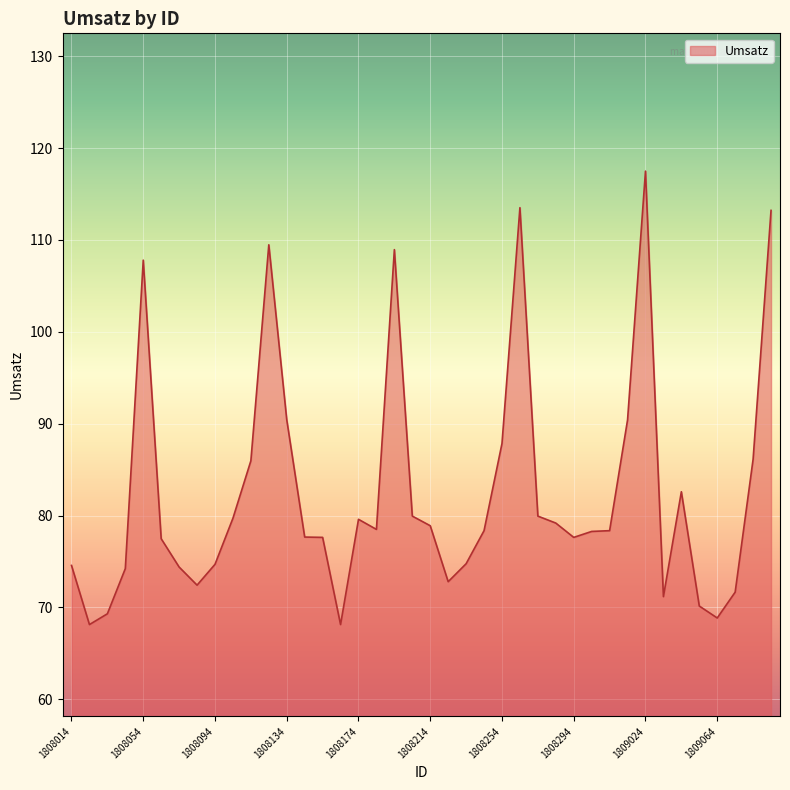

What is the difference between the maximum and minimum values?

49.4